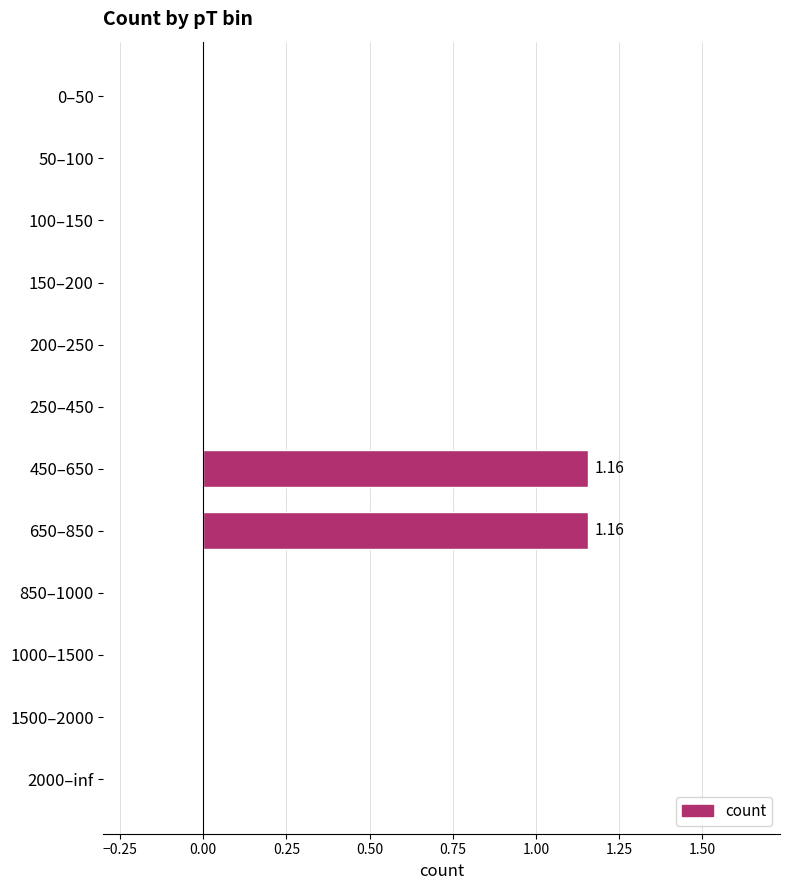

Are the bars horizontal?

Yes